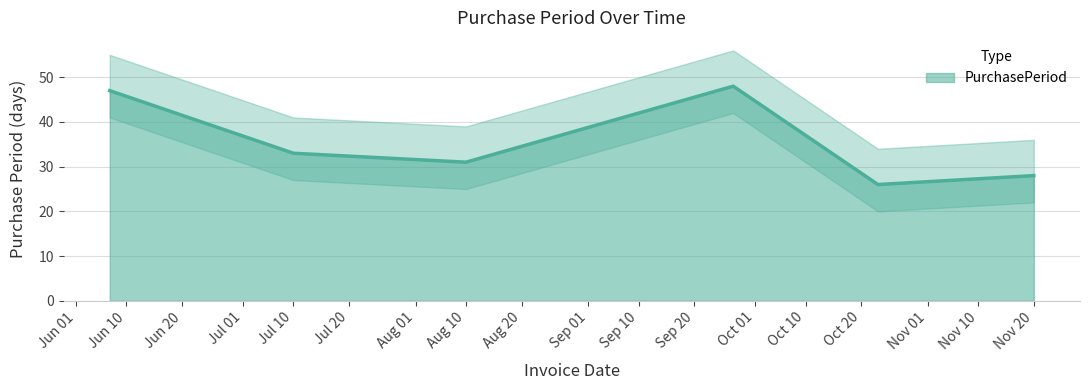

True or false: PurchasePeriod has a value of 6 at Nov 20.

False